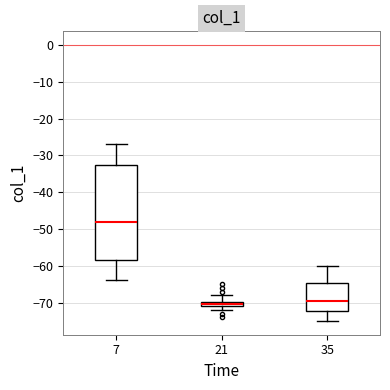

Which box's median line is the highest?

7